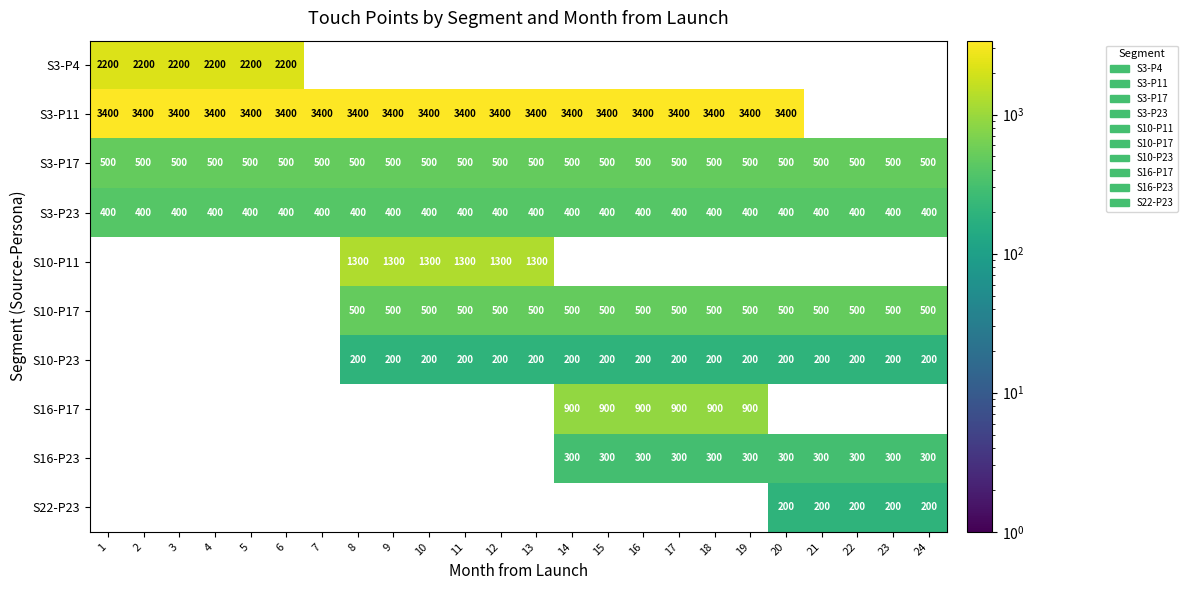

How many categories are shown in the chart?

24